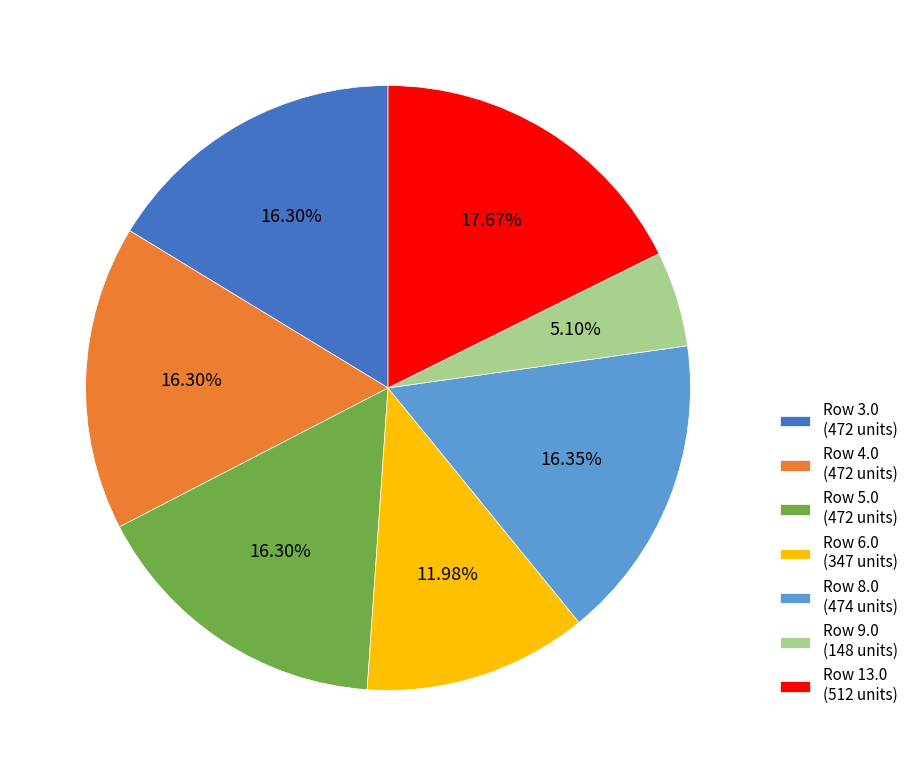

Is there a majority slice in this chart?

No